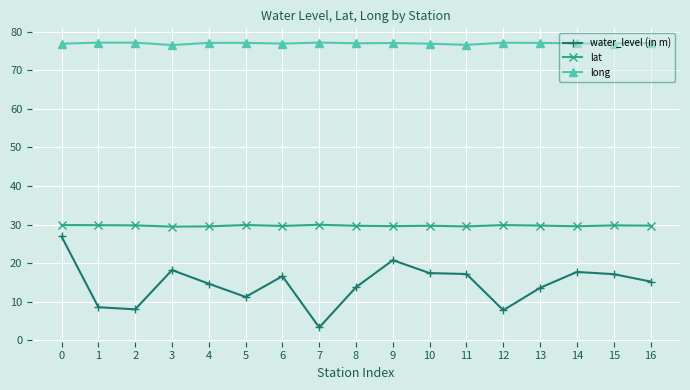

At how many categories does at least one series exceed 69?

17